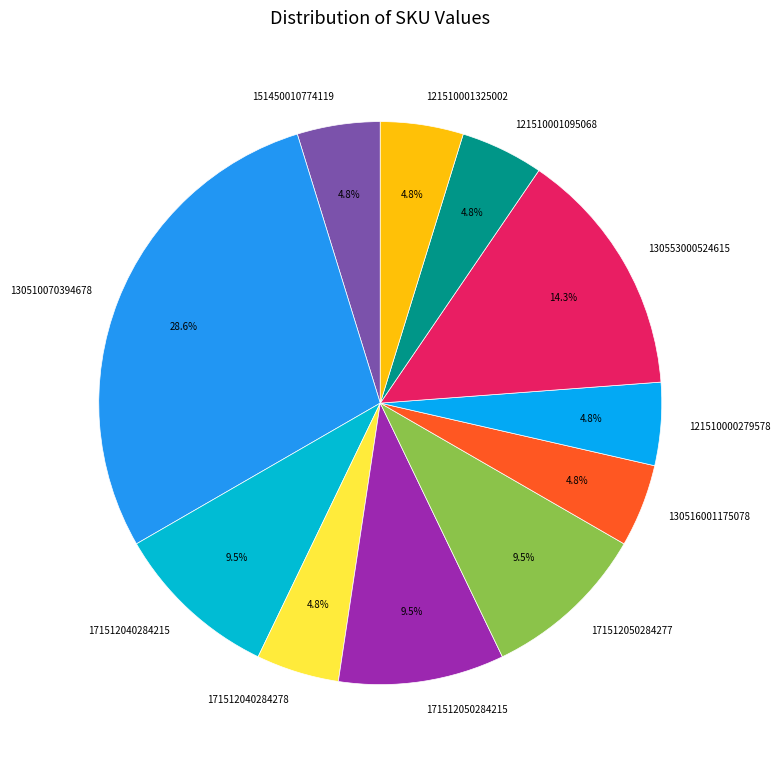

Between 171512040284215 and 130510070394678, which is larger?

130510070394678